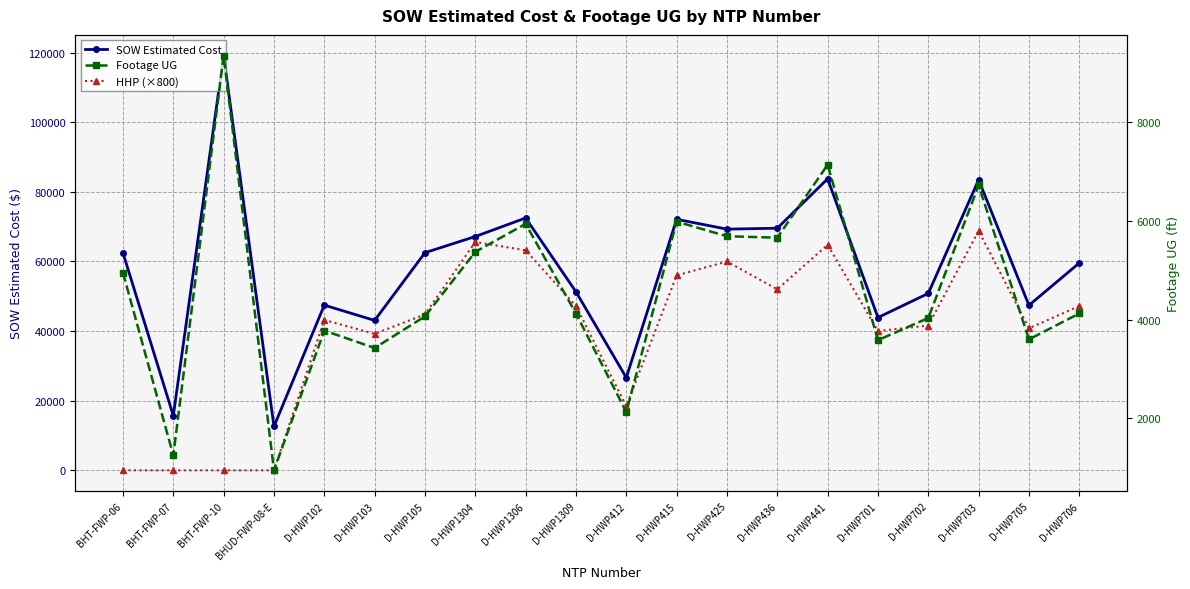

True or false: HHP (×800) has a value of 60000.0 at D-HWP425.

True